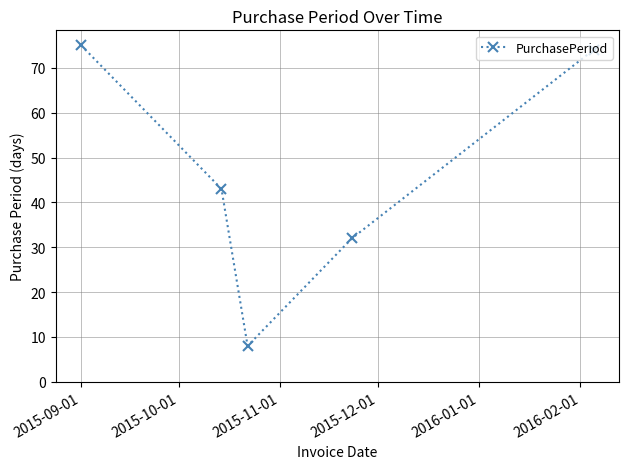

What is the difference between the maximum and minimum values?

67